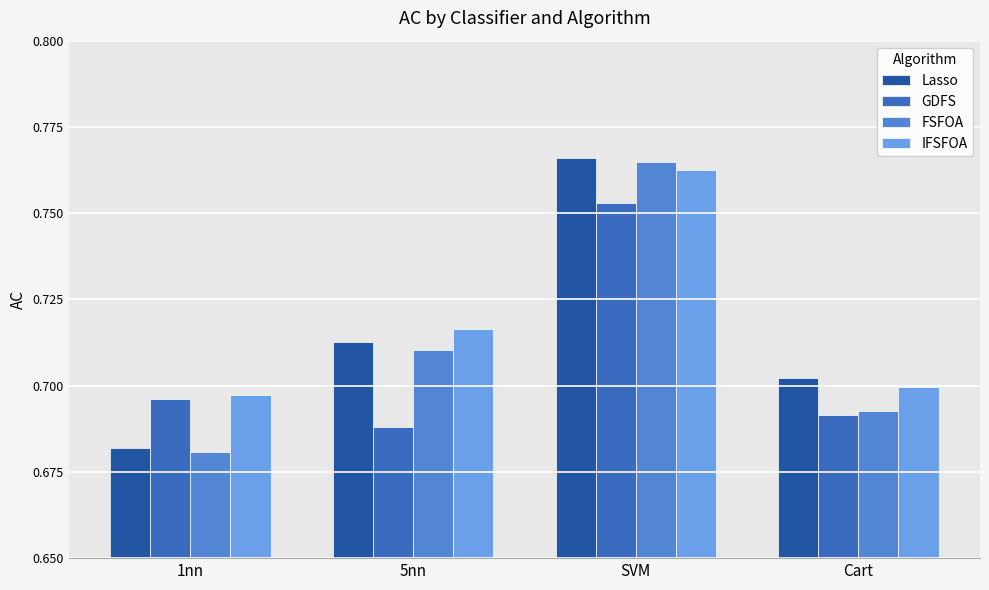

Which series changed the most between 1nn and Cart?

Lasso